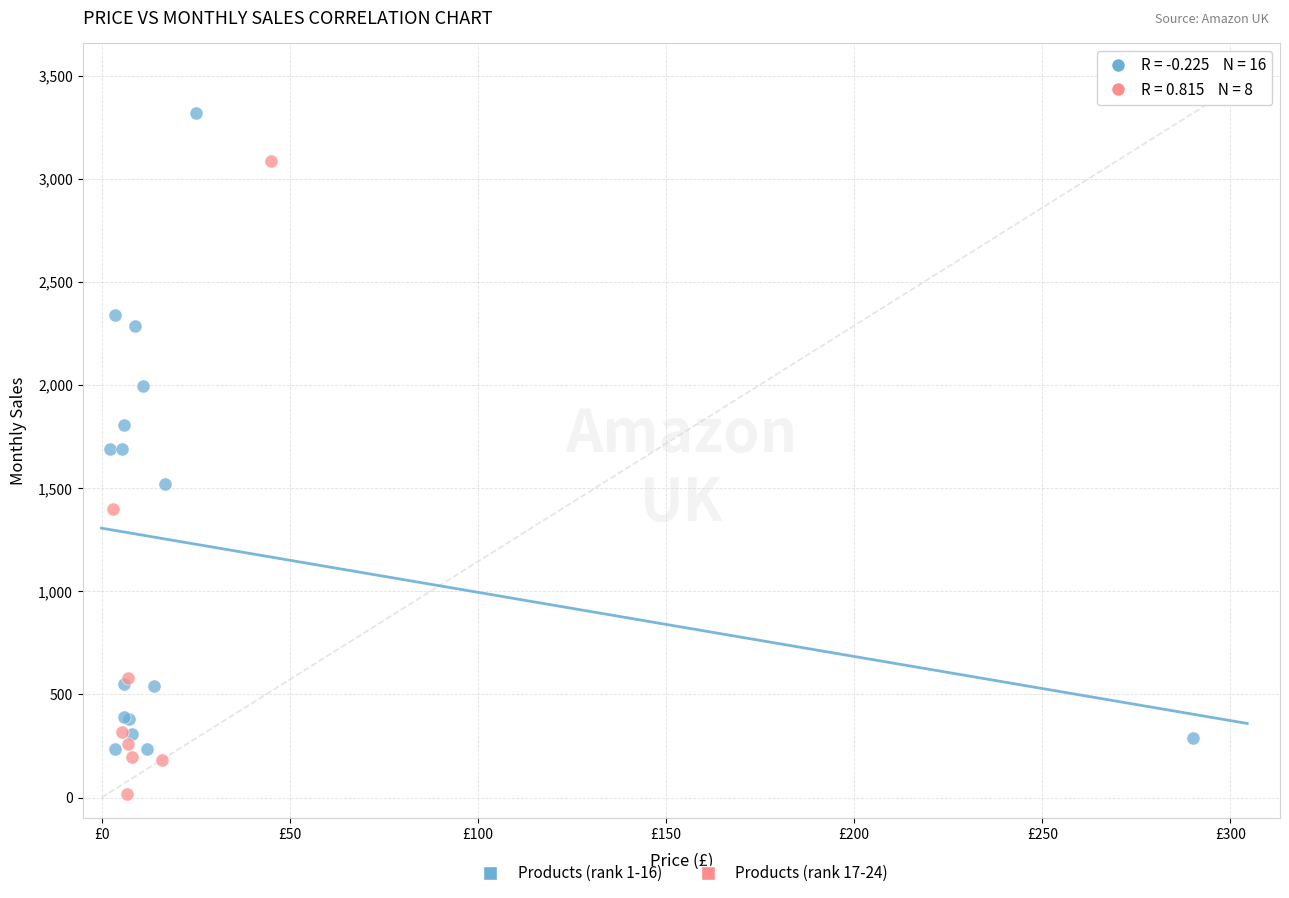

Which series contains the highest Y value?

Products (rank 1-16)